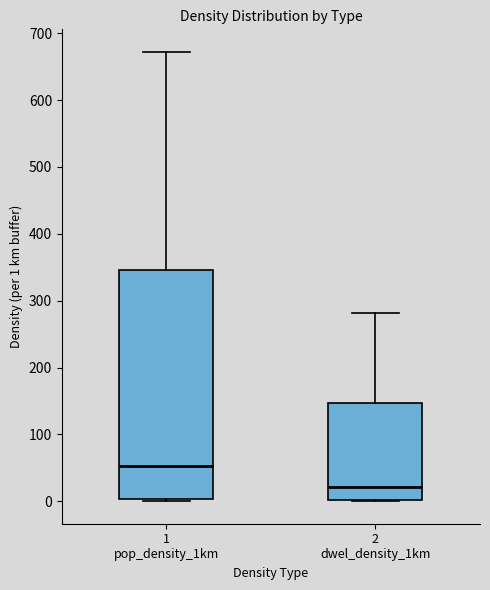

Reading left to right, transcribe this box plot: for each box, give where its median line is, the range the box spans, and where its two whiskers end, as read against the y-axis. The values are not printed on the chart, so give them approximately, as read against the axis.

1 pop_density_1km: median 50, box 0 to 350, whiskers 0 (just below the box's lower edge) to 670
2 dwel_density_1km: median 20, box 0 to 150, whiskers 0 to 280